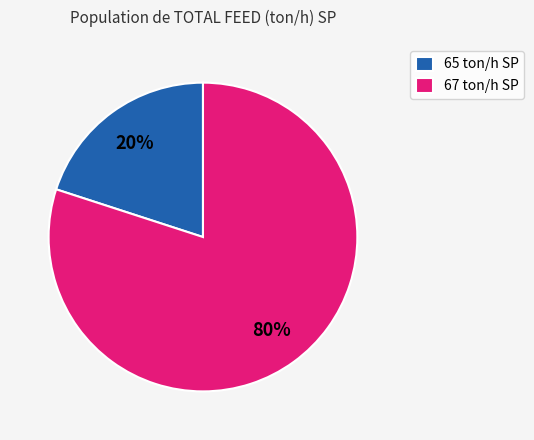

How many segments does this pie chart have?

2